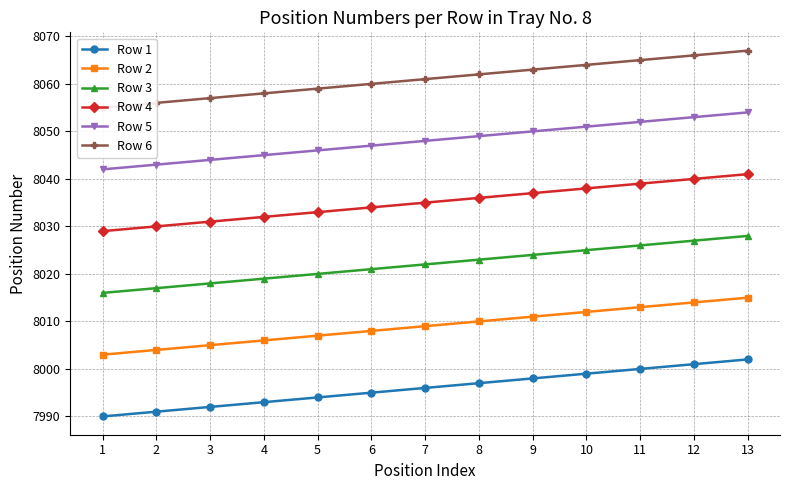

What is the sum of all Row 4 values?

104455